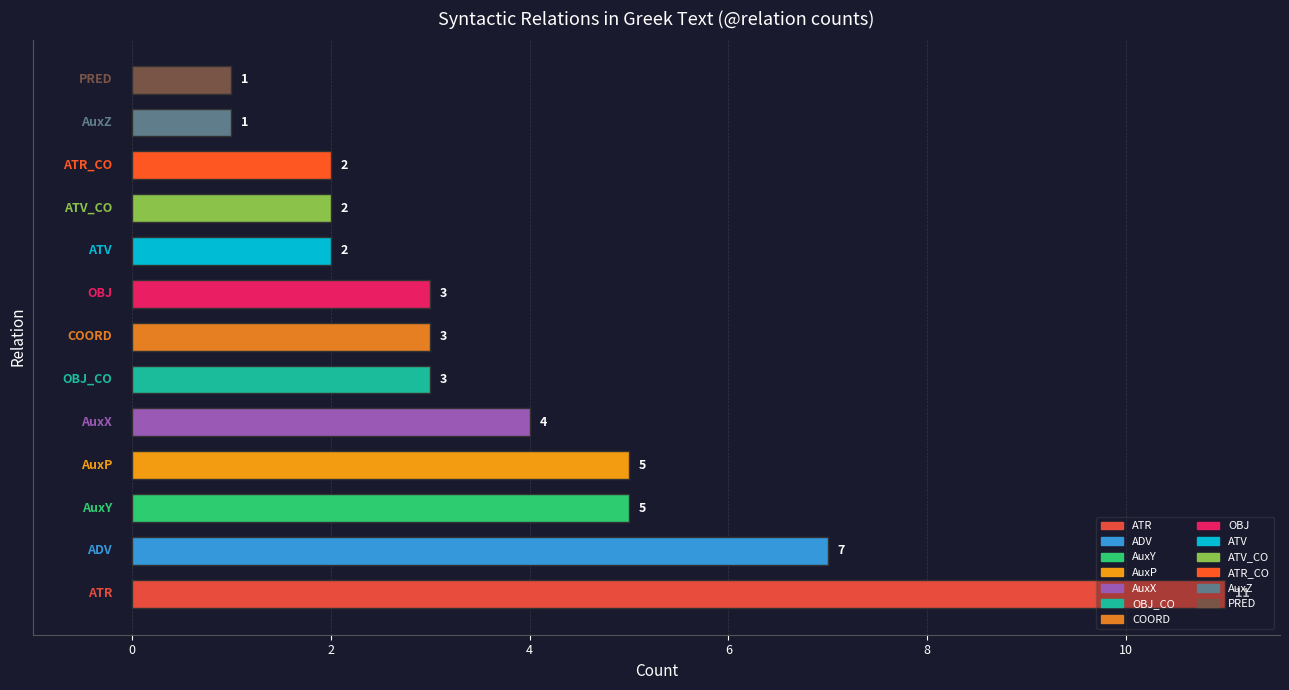

What is the average value?

4